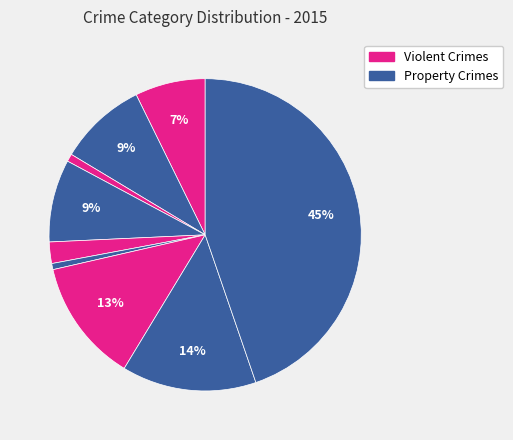

Is there any slice that represents more than half of the pie?

No